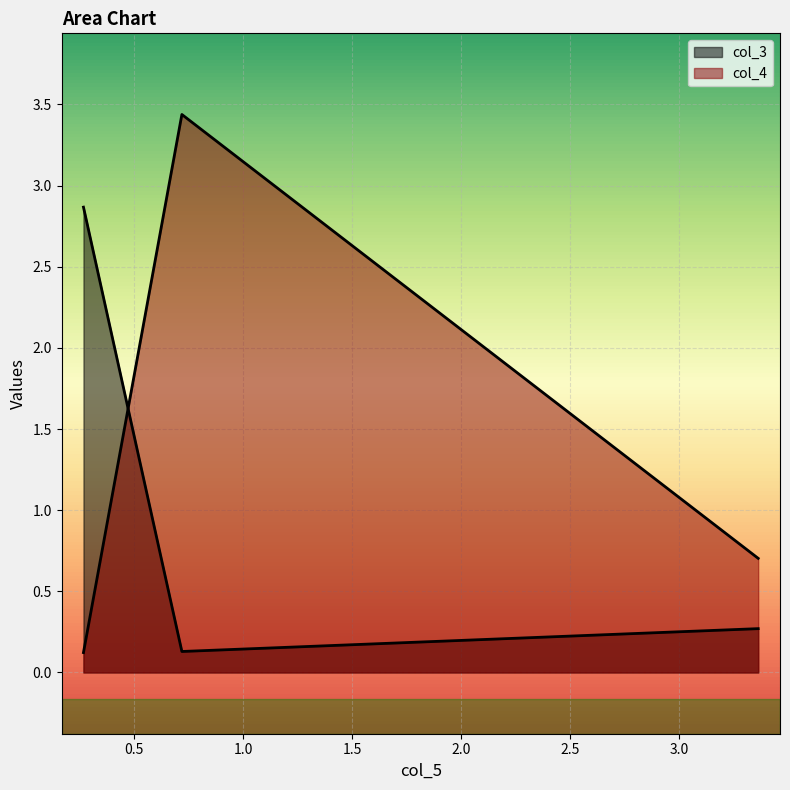

Is the value of col_3 at 3.36121015594289 greater than the value of col_4 at 0.719035062852621?

No